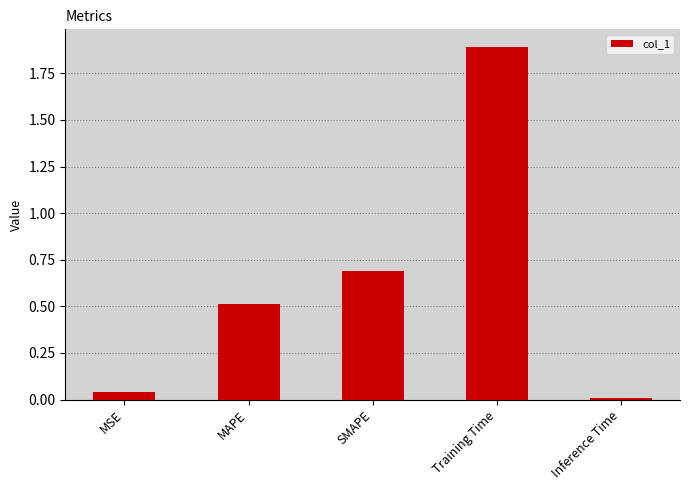

What is the change in value from MAPE to Training Time?

+1.4